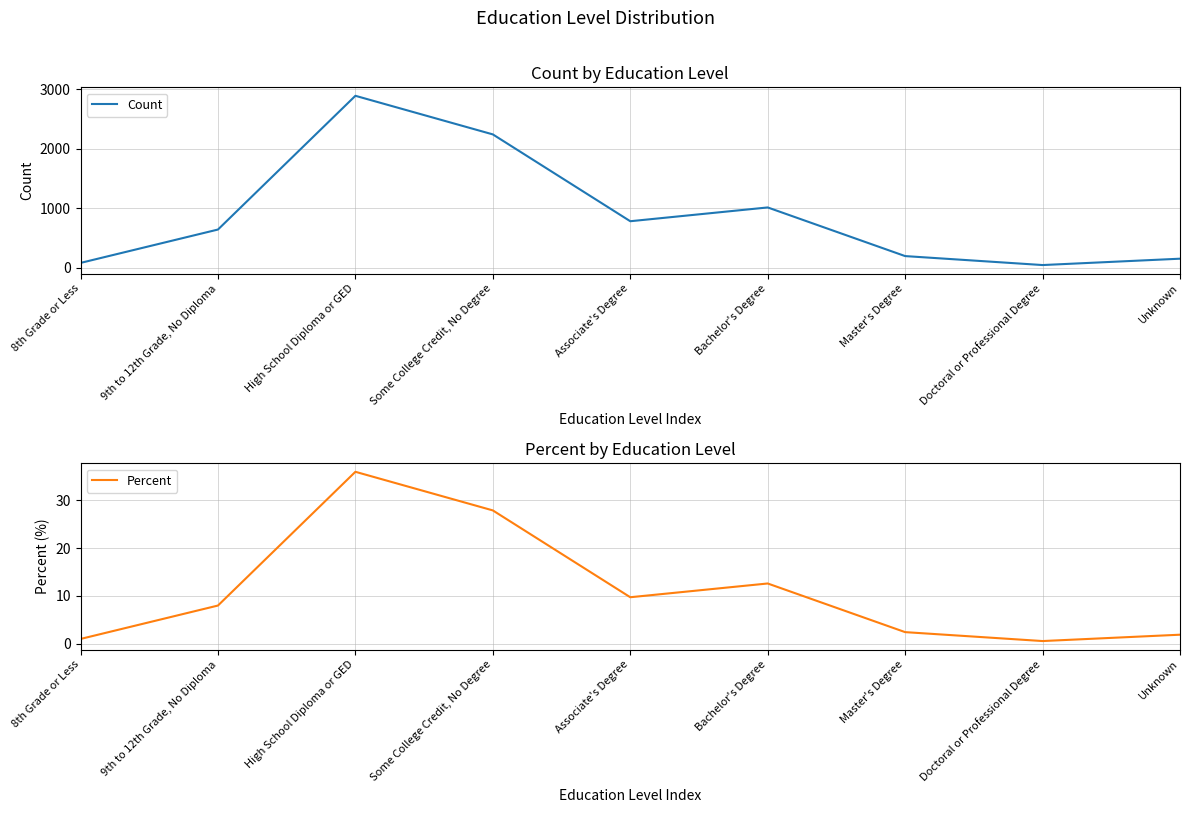

What is the sum of the Percent values at Doctoral or Professional Degree and 9th to 12th Grade, No Diploma?

8.5